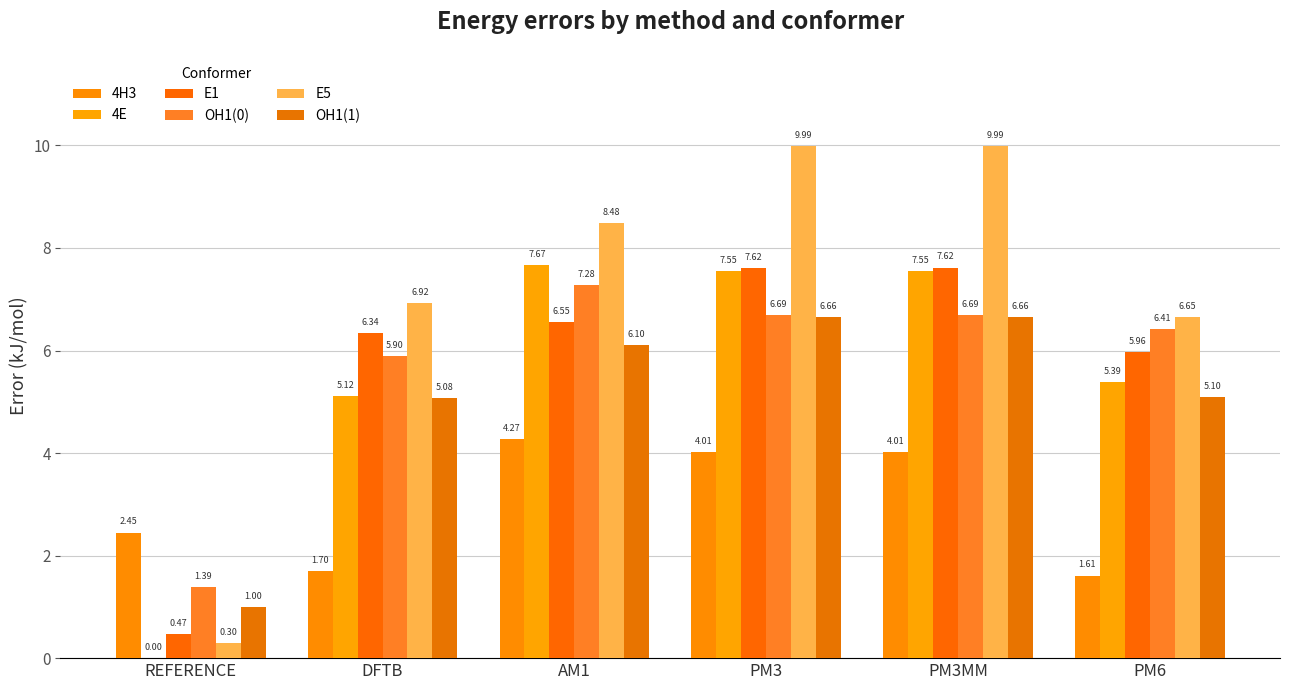

What is the difference between the maximum and minimum values in the 4E series?

7.7